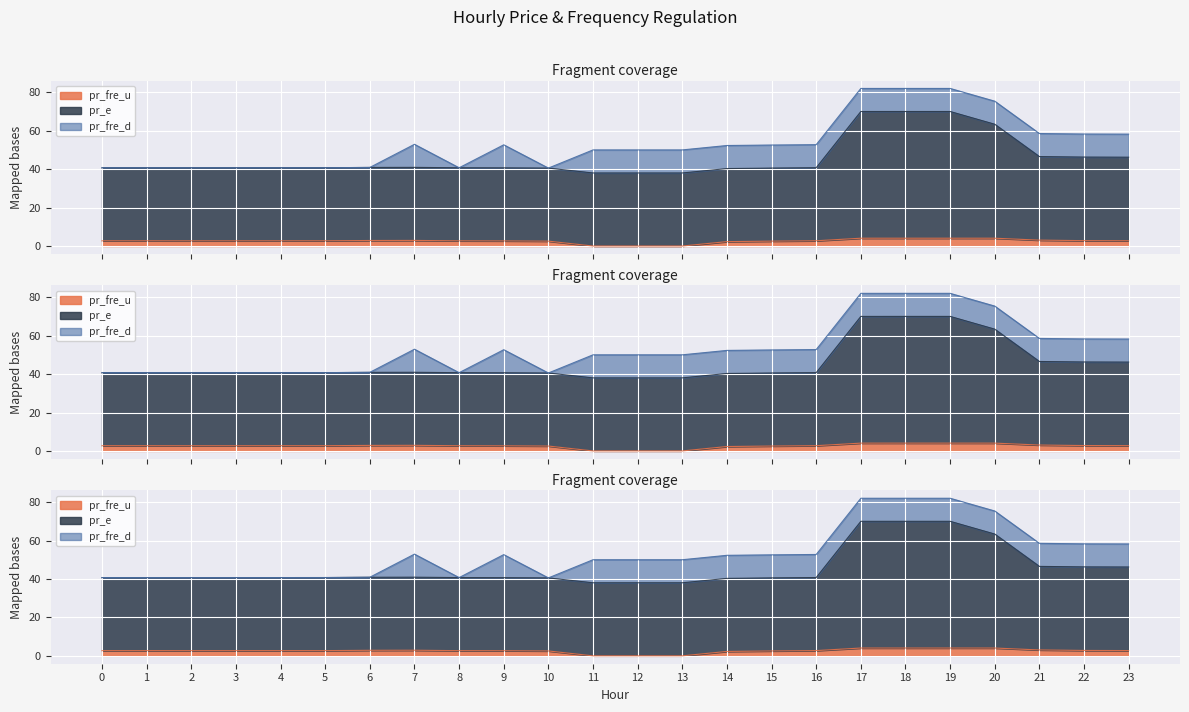

Which has a higher value, 0 or 20?

20